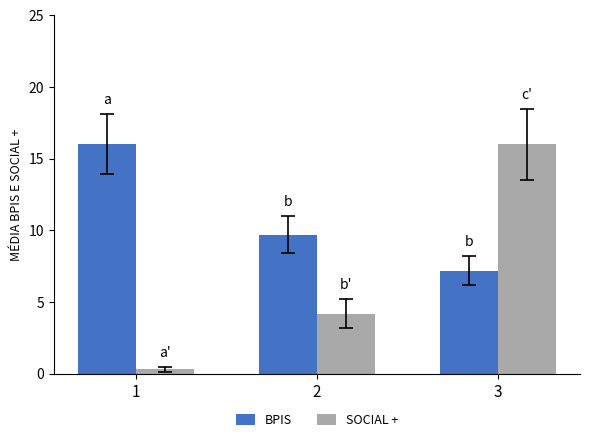

Reading right to left, extract all data points from this chart.

BPIS: 7.2	9.7	16.0
SOCIAL +: 16.0	4.2	0.3